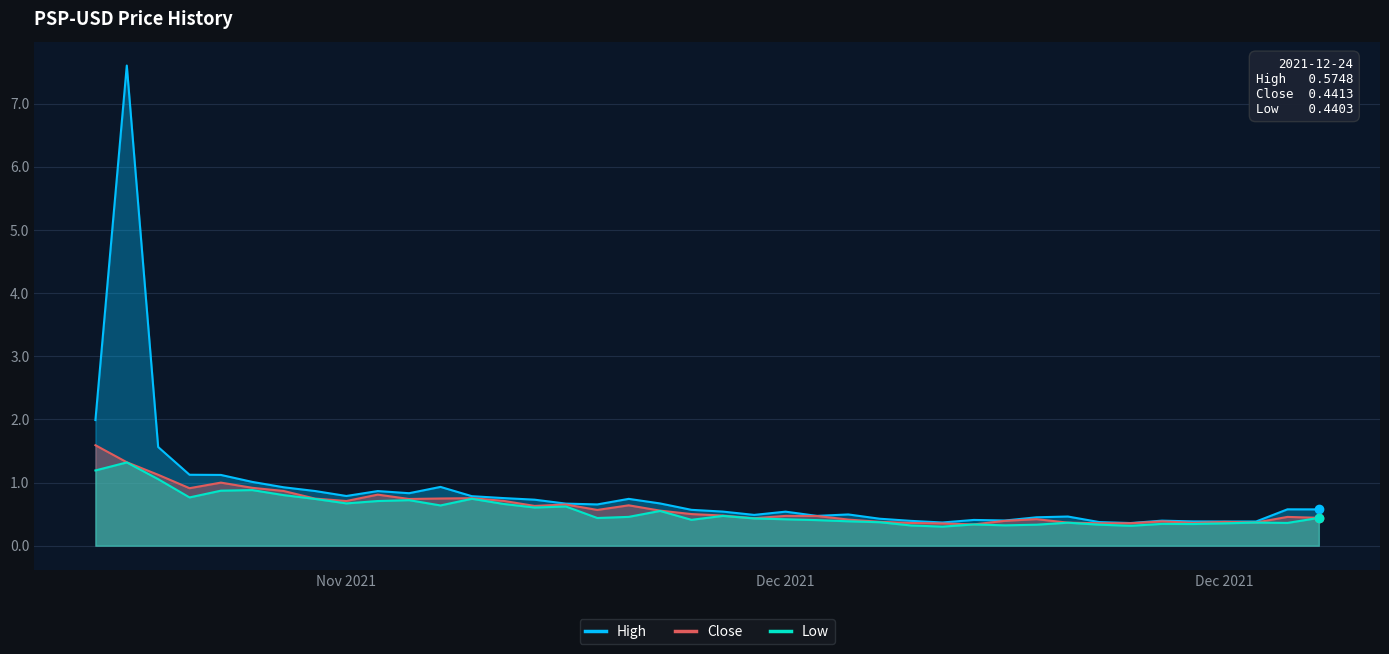

What is the minimum value for High?

0.4